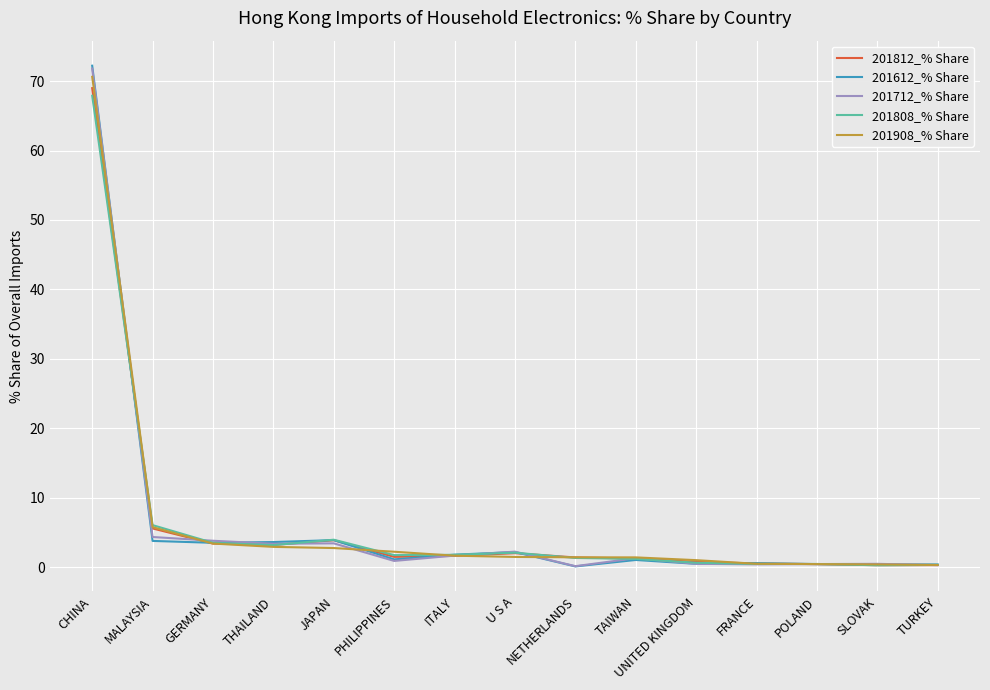

What are all the series names shown in the legend?

201812_% Share, 201612_% Share, 201712_% Share, 201808_% Share, 201908_% Share